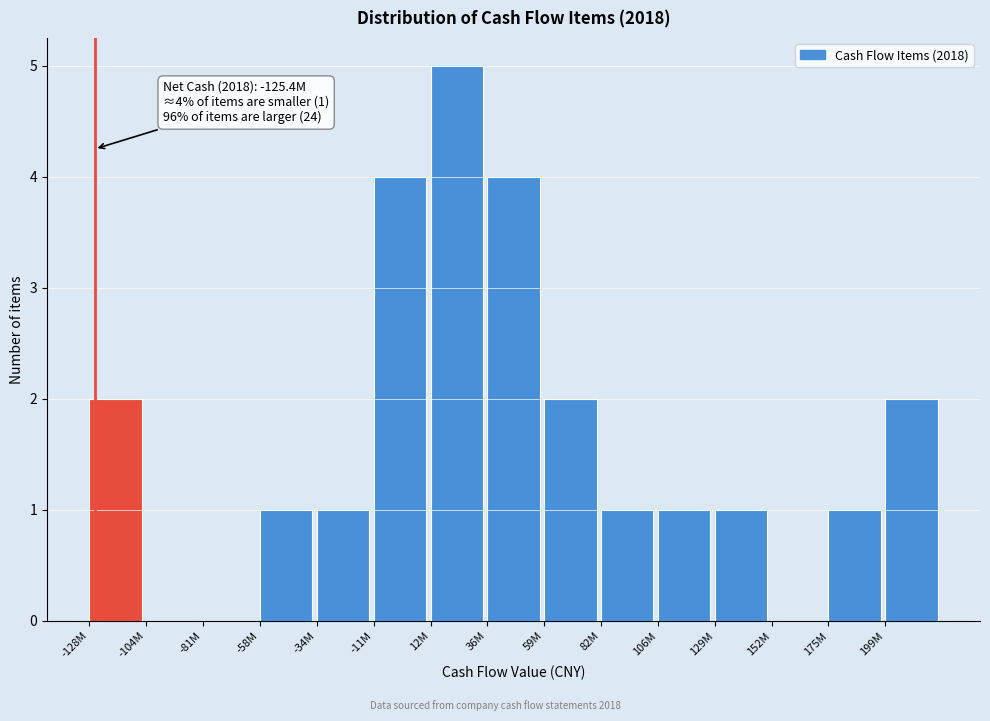

Reading left to right, transcribe all the data shown in this chart.

-128M=2	-104M=0	-81M=0	-58M=1	-34M=1	-11M=4	12M=5	36M=4	59M=2	82M=1	106M=1	129M=1	152M=0	175M=1	199M=2